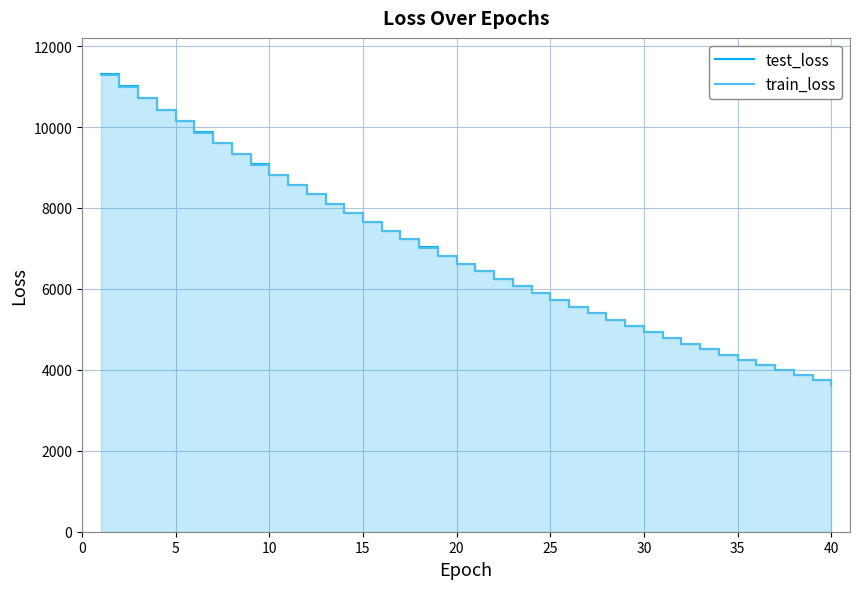

Count the number of data series in this chart.

2